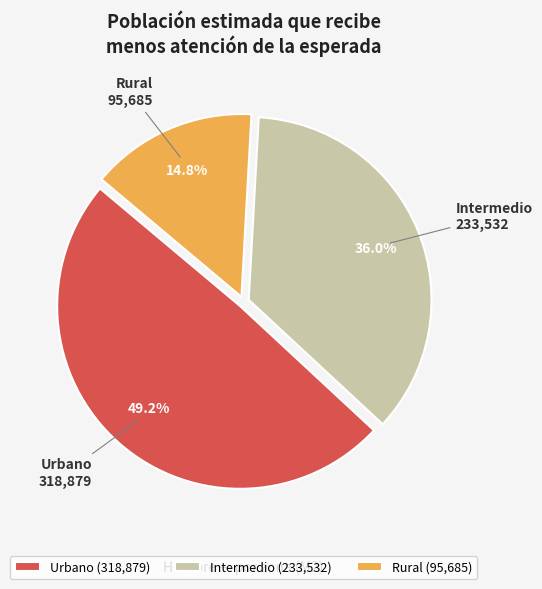

Does Intermedio account for over 50% of the chart?

No